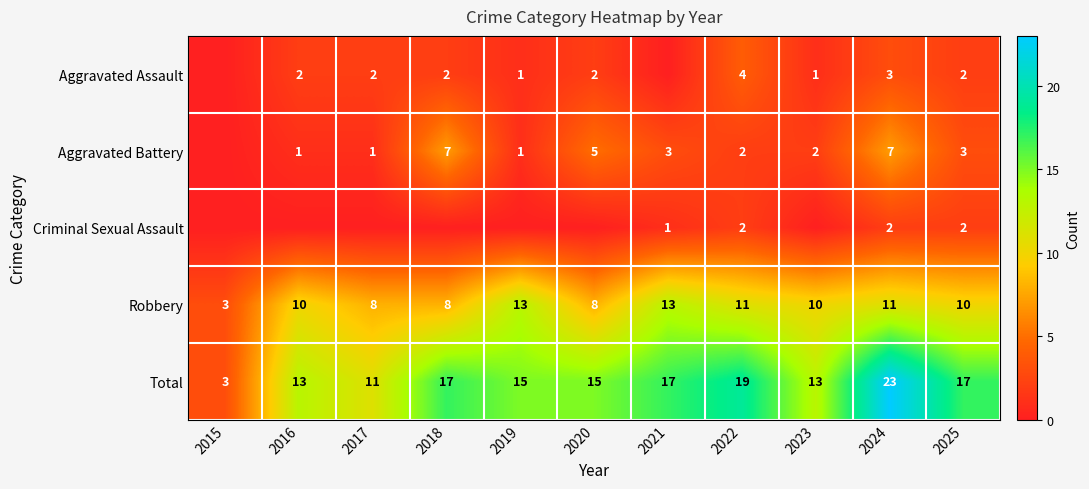

What is the sum of the Robbery values at 2021 and 2015?

16